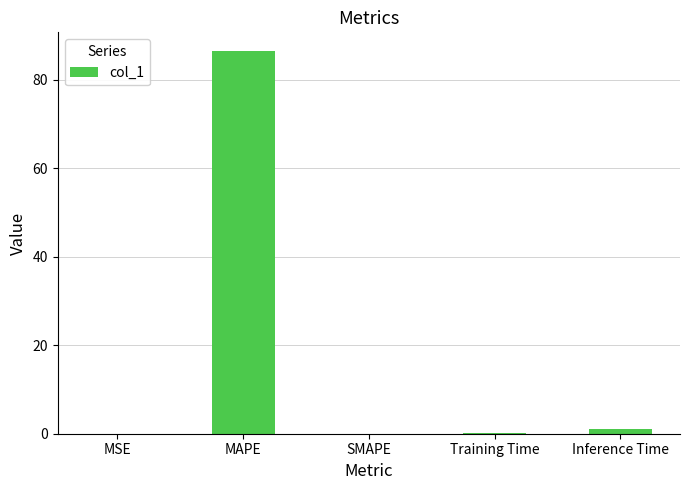

Is it true that the value at SMAPE is 0.0?

True